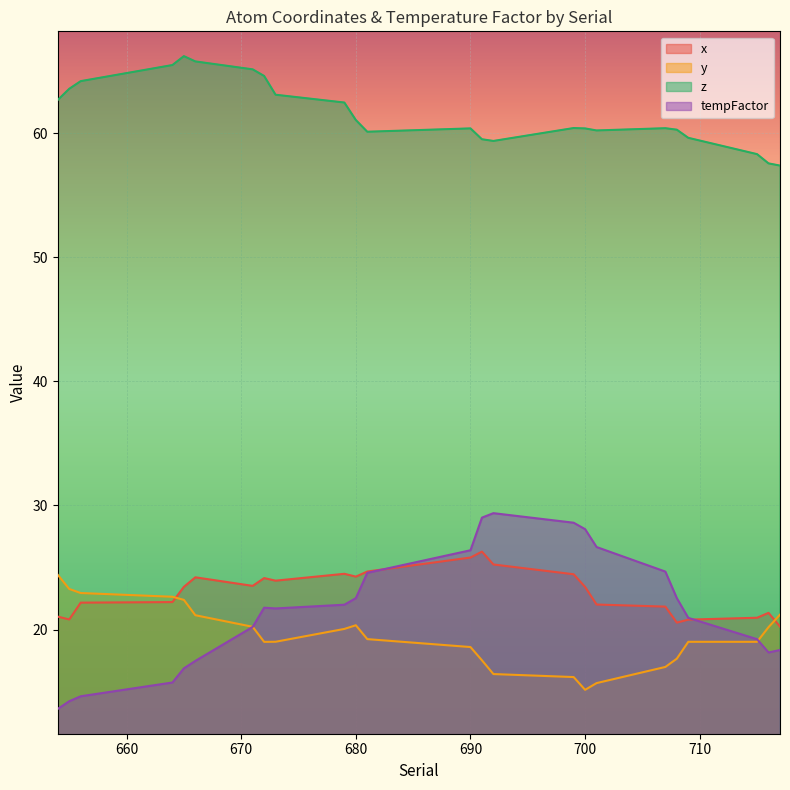

Reading left to right, what are all the values shown in this chart?

x: 21.0	20.8	22.2	22.2	23.4	24.2	23.5	24.1	23.9	24.5	24.3	24.7	25.8	26.3	25.2	24.5	23.4	22.0	21.8	20.6	20.8	20.9	21.3	20.2
y: 24.4	23.3	22.9	22.6	22.4	21.2	20.2	19.0	19.0	20.0	20.3	19.2	18.6	17.5	16.4	16.2	15.1	15.7	17.0	17.6	19.0	19.0	20.2	21.2
z: 62.7	63.6	64.2	65.5	66.2	65.8	65.2	64.6	63.1	62.5	61.1	60.1	60.4	59.5	59.4	60.4	60.4	60.2	60.4	60.3	59.6	58.3	57.6	57.4
tempFactor: 13.6	14.2	14.6	15.7	16.9	17.5	20.2	21.8	21.7	22.0	22.5	24.6	26.4	29.0	29.4	28.6	28.1	26.6	24.7	22.5	20.9	19.2	18.1	18.4